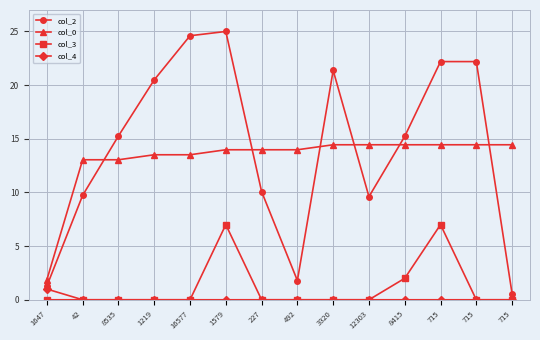

What is the difference between the second highest and minimum values in the col_2 series?

24.0